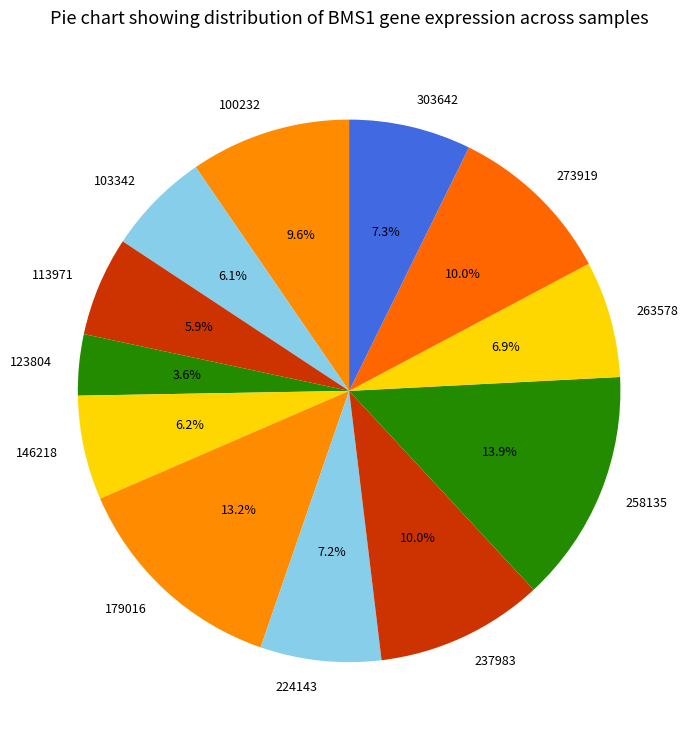

Which slice is the largest?

258135